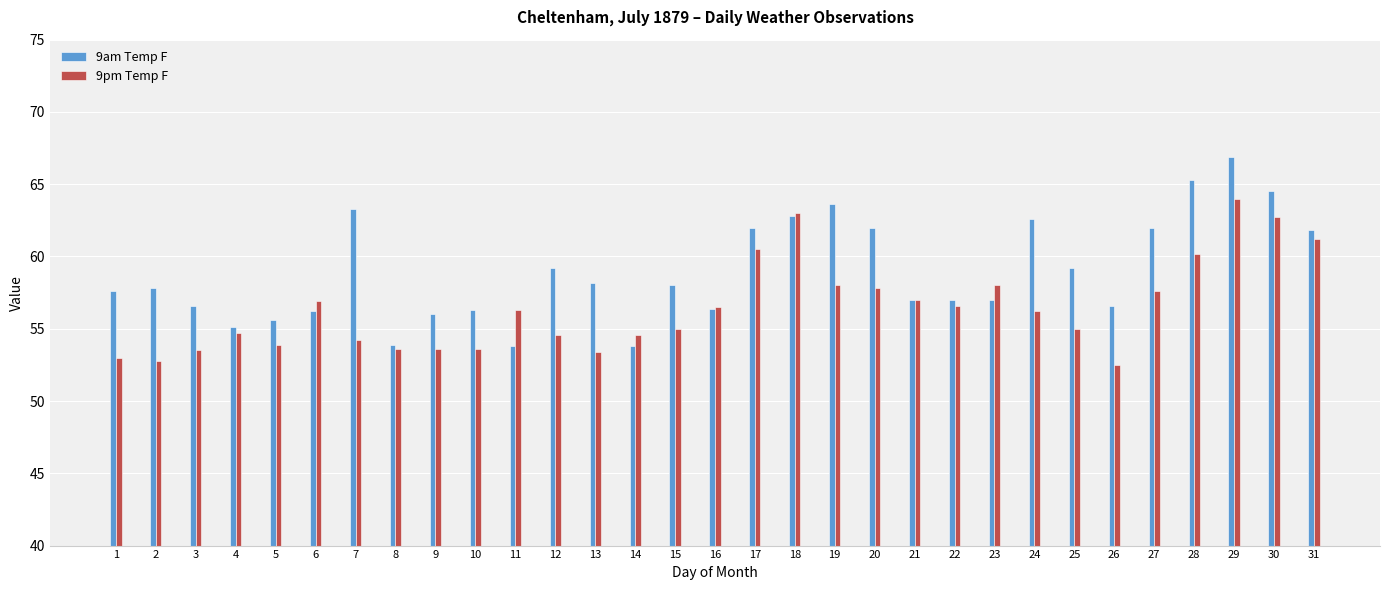

Which series has the largest range (max minus min)?

9am Temp F